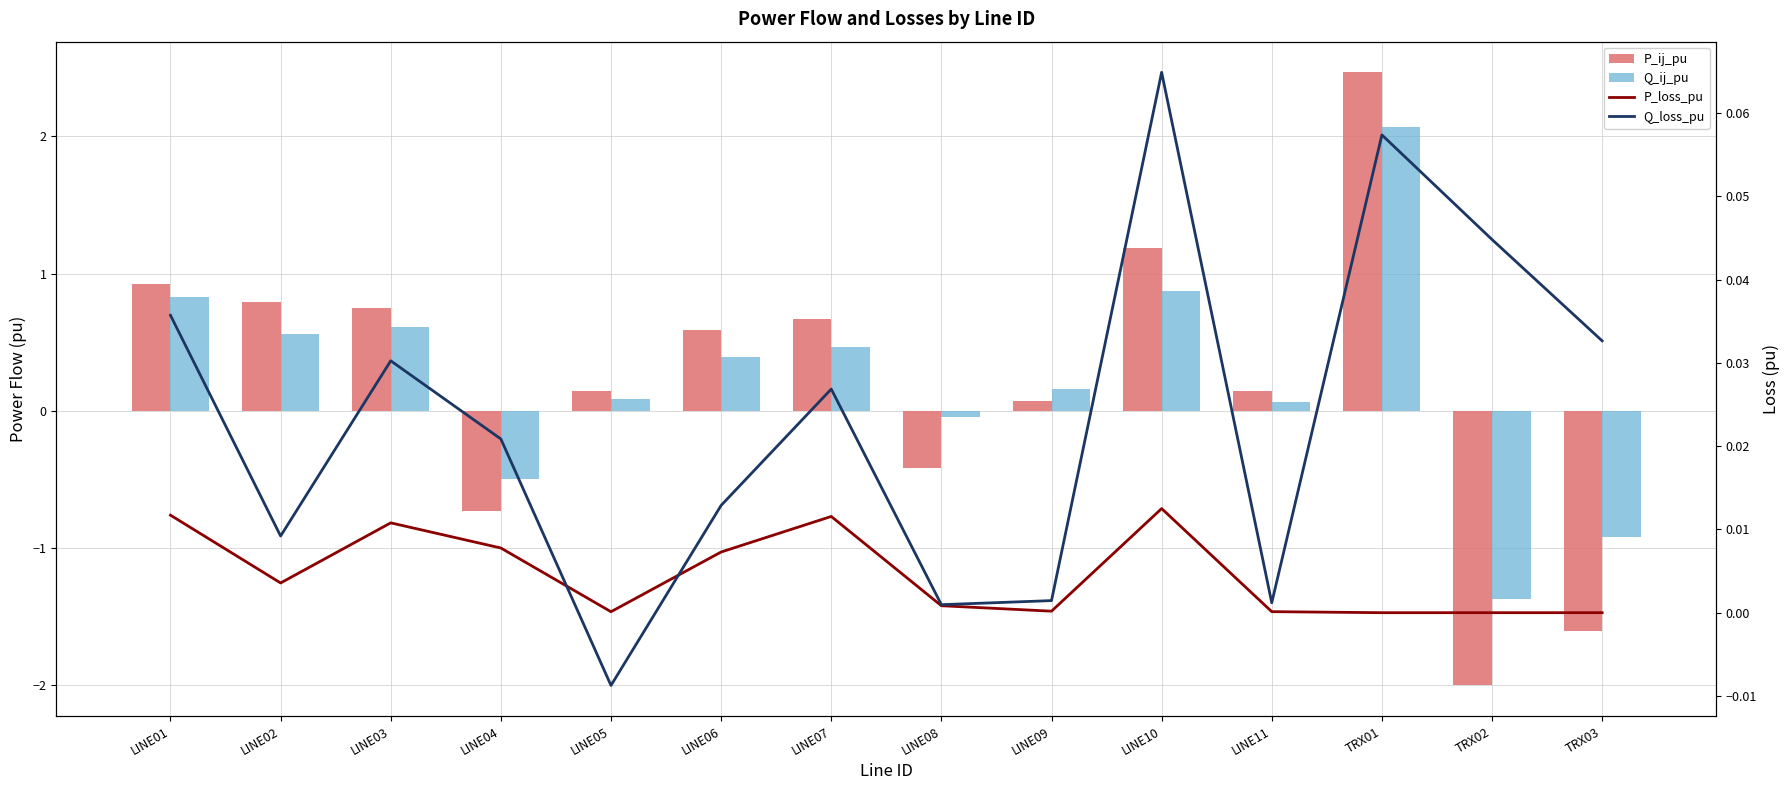

Reading left to right, list all the values displayed in this chart.

P_ij_pu: LINE01=0.9	LINE02=0.8	LINE03=0.8	LINE04=-0.7	LINE05=0.1	LINE06=0.6	LINE07=0.7	LINE08=-0.4	LINE09=0.1	LINE10=1.2	LINE11=0.1	TRX01=2.5	TRX02=-2.0	TRX03=-1.6
Q_ij_pu: LINE01=0.8	LINE02=0.6	LINE03=0.6	LINE04=-0.5	LINE05=0.1	LINE06=0.4	LINE07=0.5	LINE08=-0.0	LINE09=0.2	LINE10=0.9	LINE11=0.1	TRX01=2.1	TRX02=-1.4	TRX03=-0.9
P_loss_pu: LINE01=0.0	LINE02=0.0	LINE03=0.0	LINE04=0.0	LINE05=0.0	LINE06=0.0	LINE07=0.0	LINE08=0.0	LINE09=0.0	LINE10=0.0	LINE11=0.0	TRX01=0.0	TRX02=0.0	TRX03=0.0
Q_loss_pu: LINE01=0.0	LINE02=0.0	LINE03=0.0	LINE04=0.0	LINE05=-0.0	LINE06=0.0	LINE07=0.0	LINE08=0.0	LINE09=0.0	LINE10=0.1	LINE11=0.0	TRX01=0.1	TRX02=0.0	TRX03=0.0